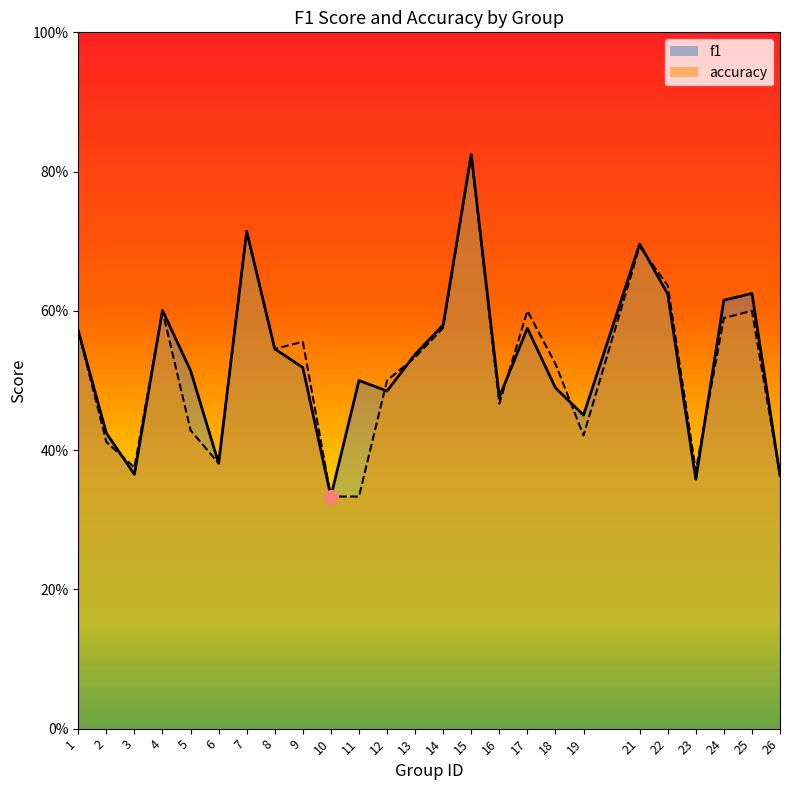

Is it true that accuracy equals 0.5 at 18?

True